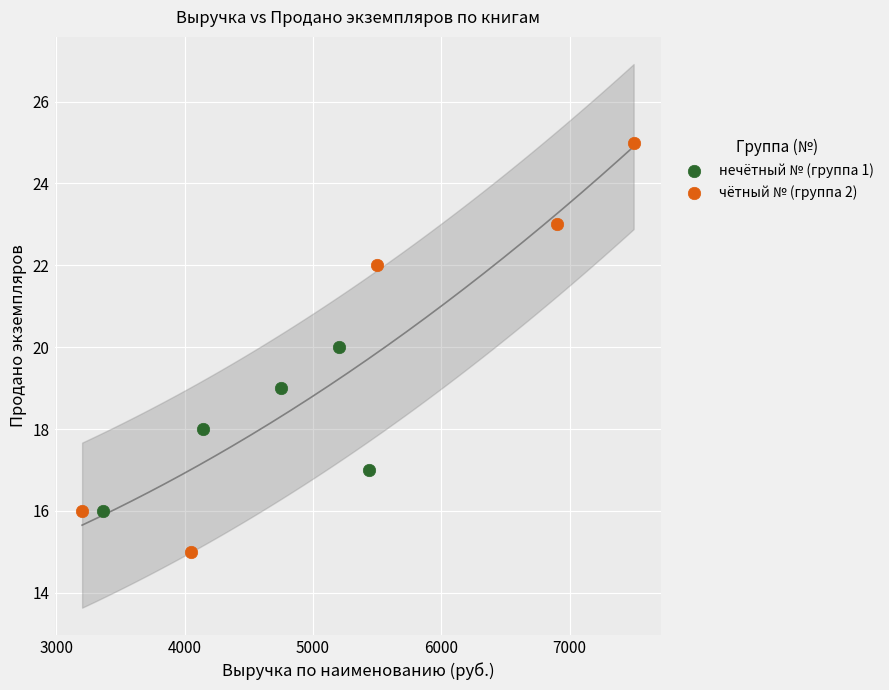

What are all the series names shown in the legend?

нечётный № (группа 1), чётный № (группа 2)